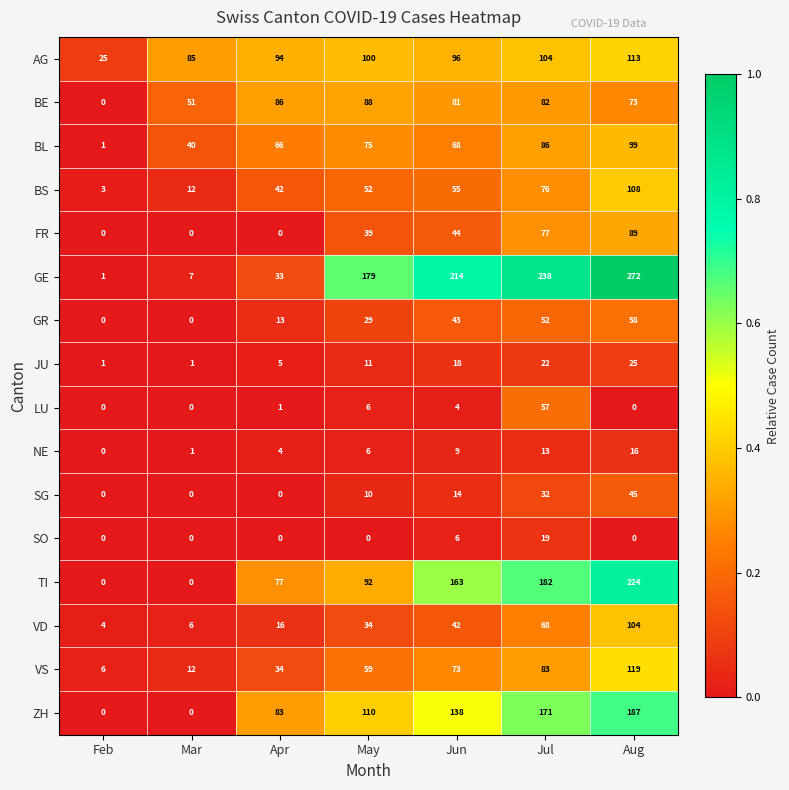

Which series changed the most between Mar and Jun?

GE